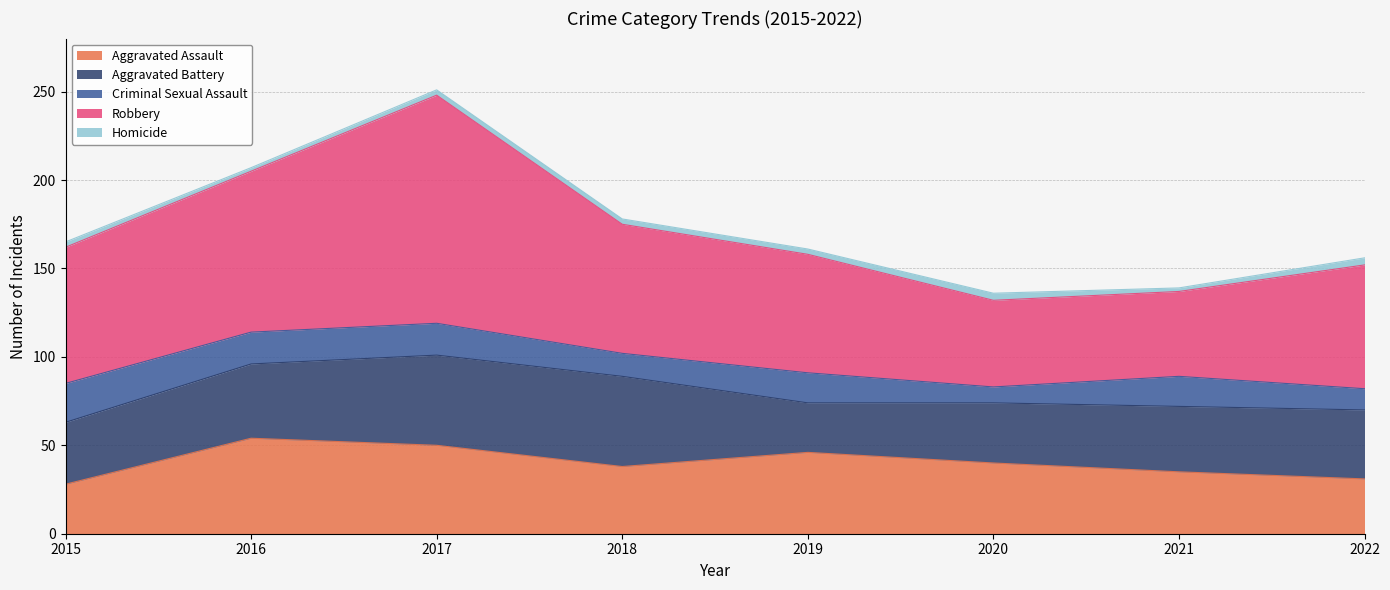

What is the value of the Homicide point at the 4th from the left?

3